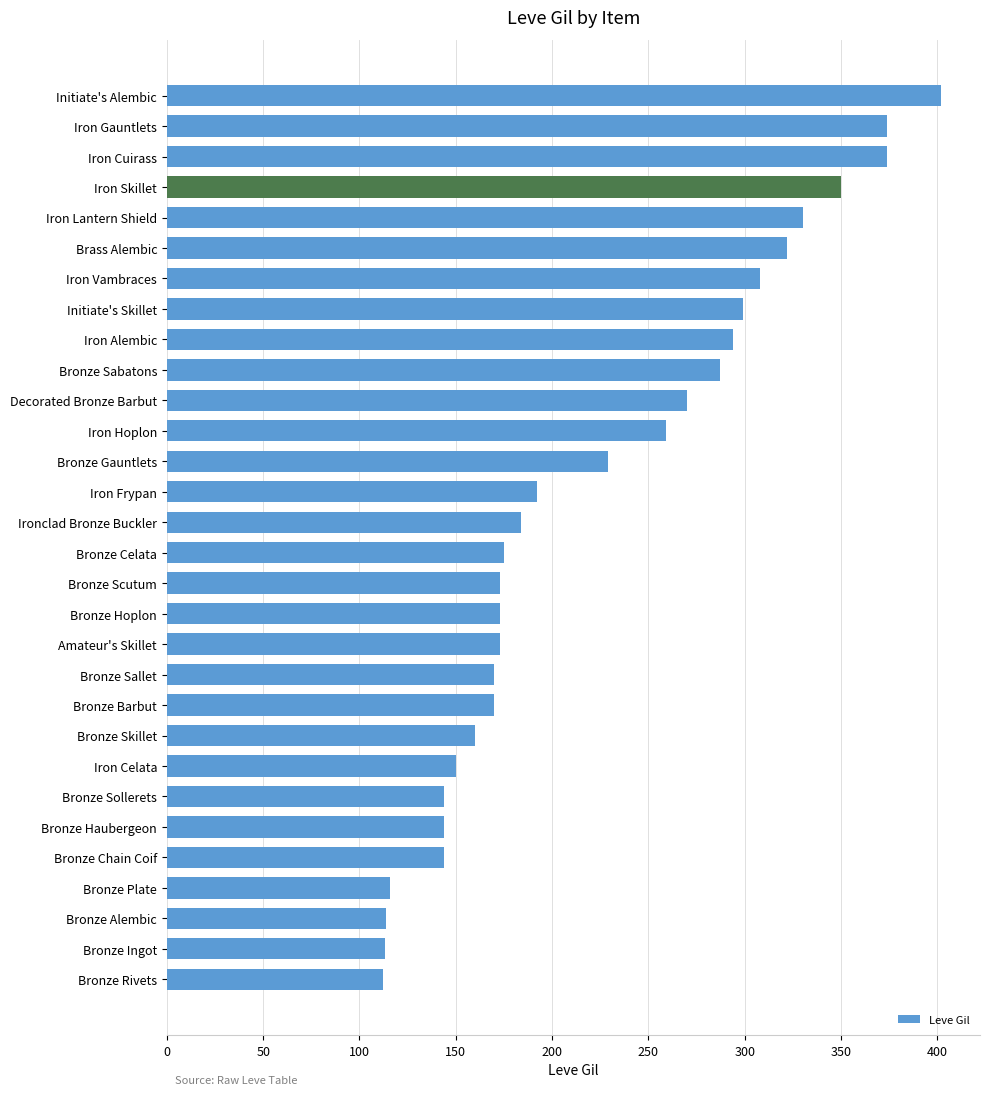

Is it true that the value at Ironclad Bronze Buckler is 318?

False